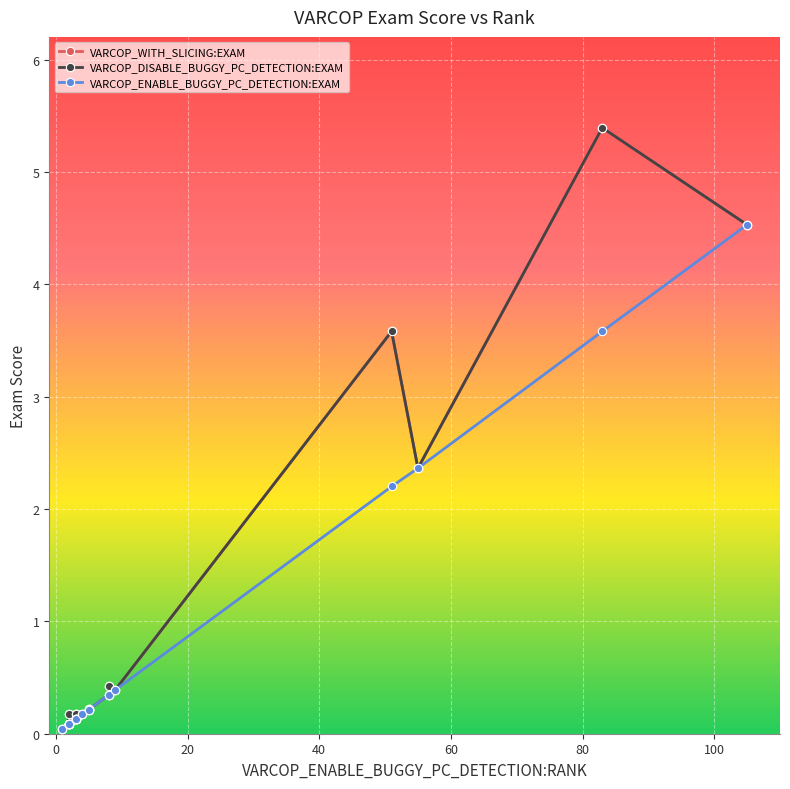

At how many categories does at least one series exceed 4?

2